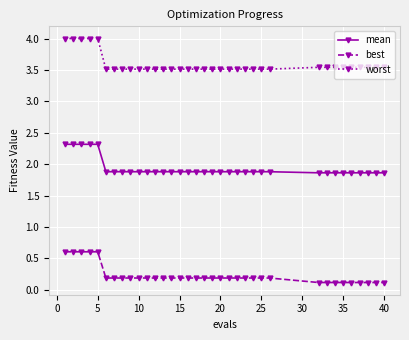

What is the value of the worst point at the 2nd from the left?

4.0